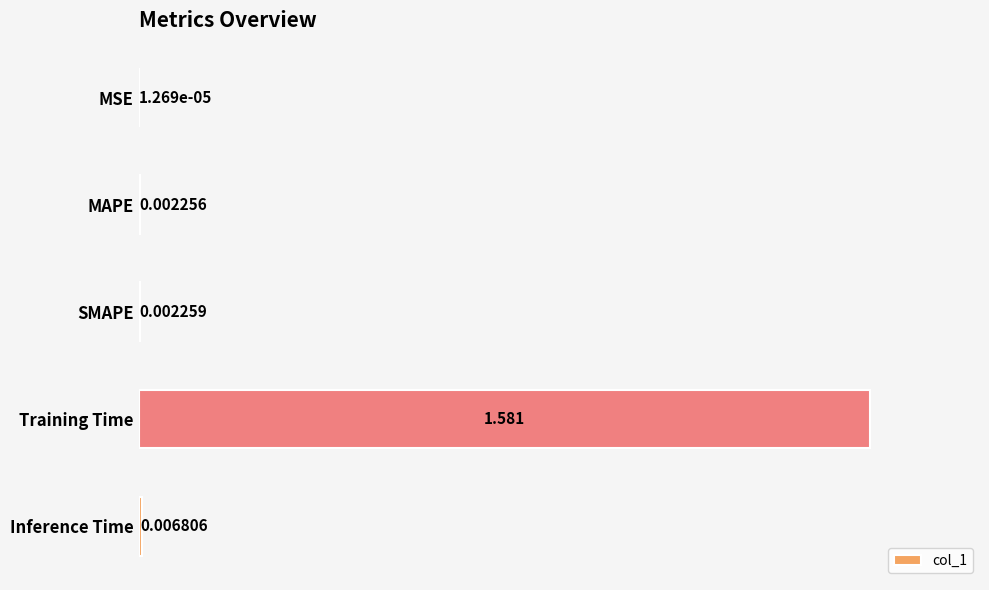

Which has a higher value, MAPE or Inference Time?

Inference Time